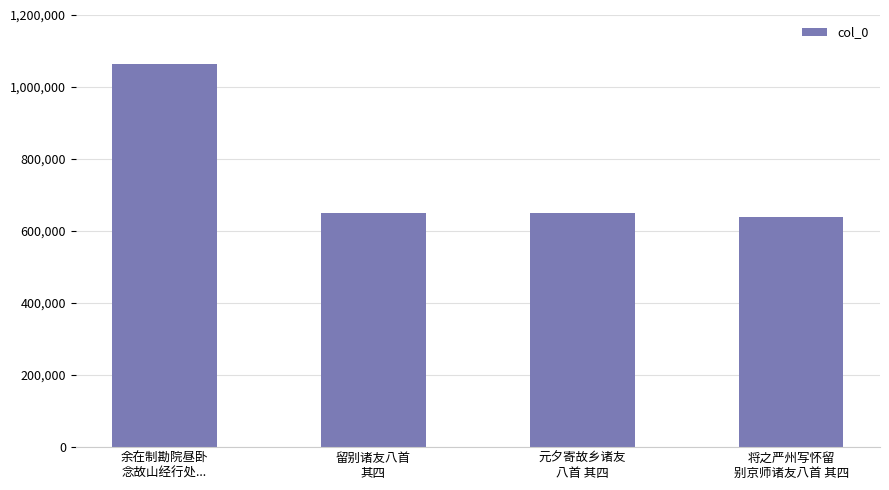

Read the value at 余在制勘院昼卧
念故山经行处..., to the nearest 10.

1064530